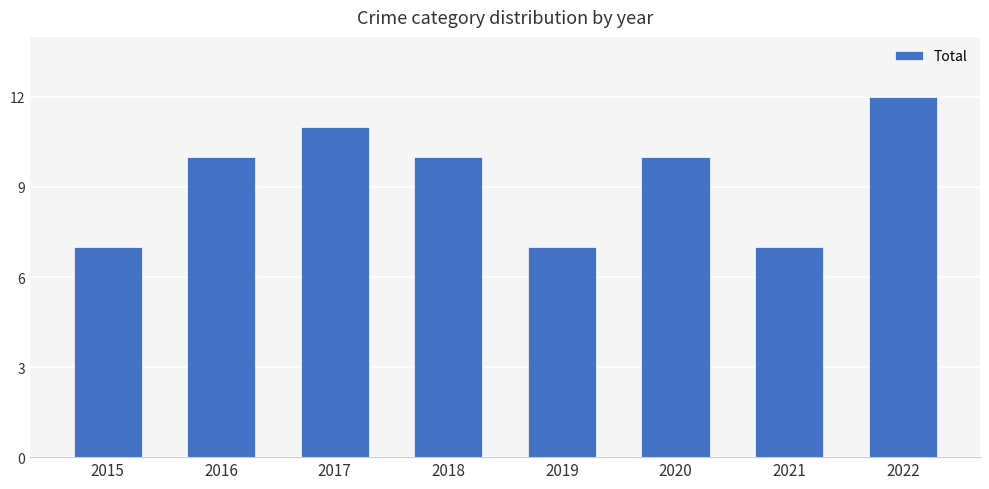

Reading left to right, what are all the values shown in this chart?

7	10	11	10	7	10	7	12